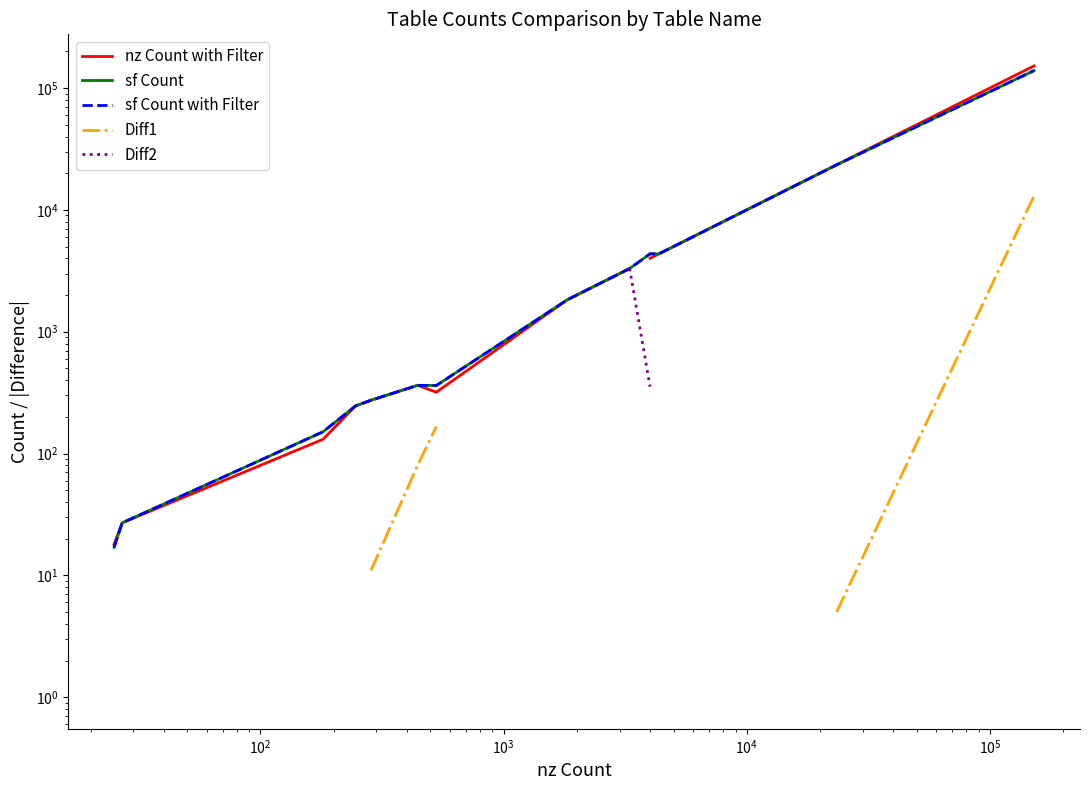

What is the difference between the second highest and minimum values in the nz Count with Filter series?

23398.0